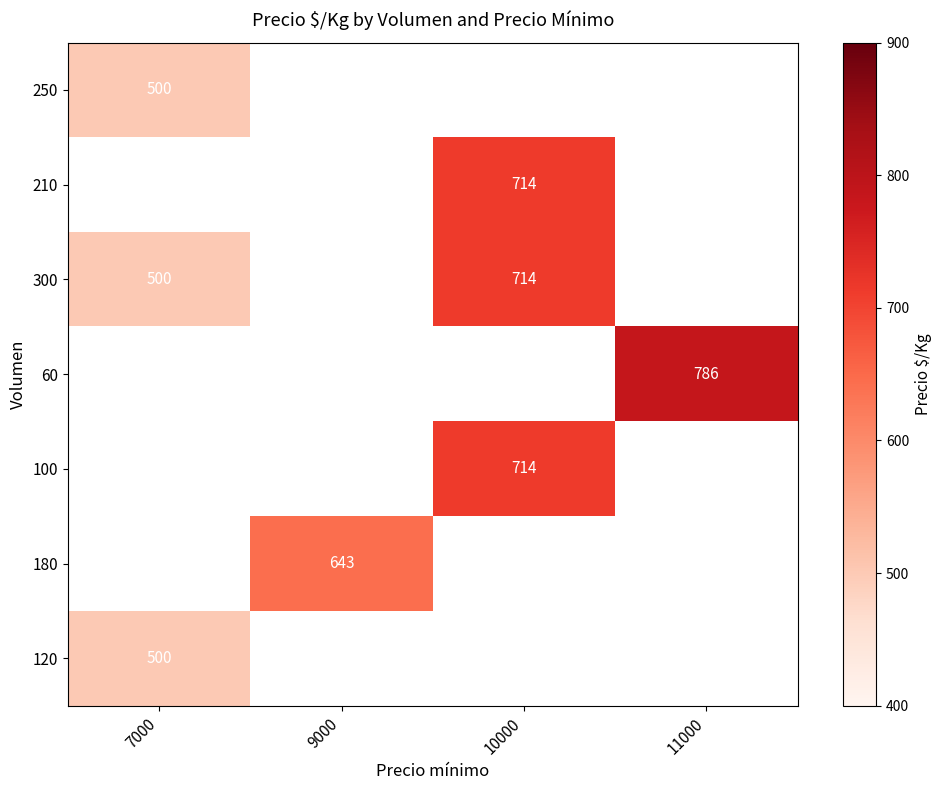

The 250 series shows 500 at 7000. True or false?

True